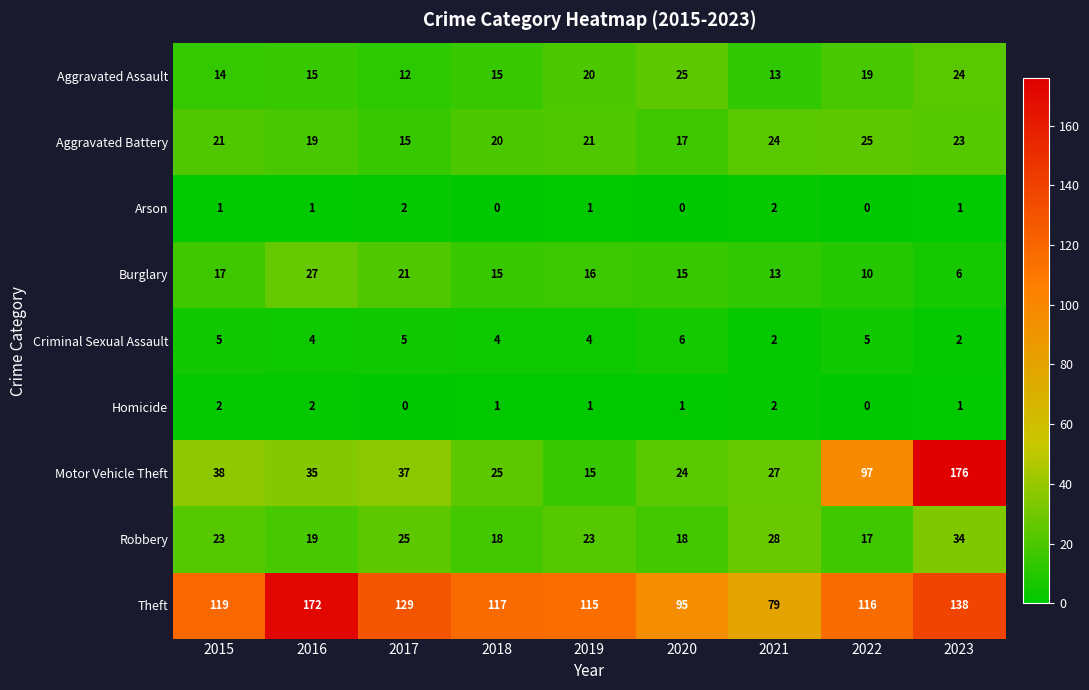

The value of Robbery at 2022 is 17. True or false?

True